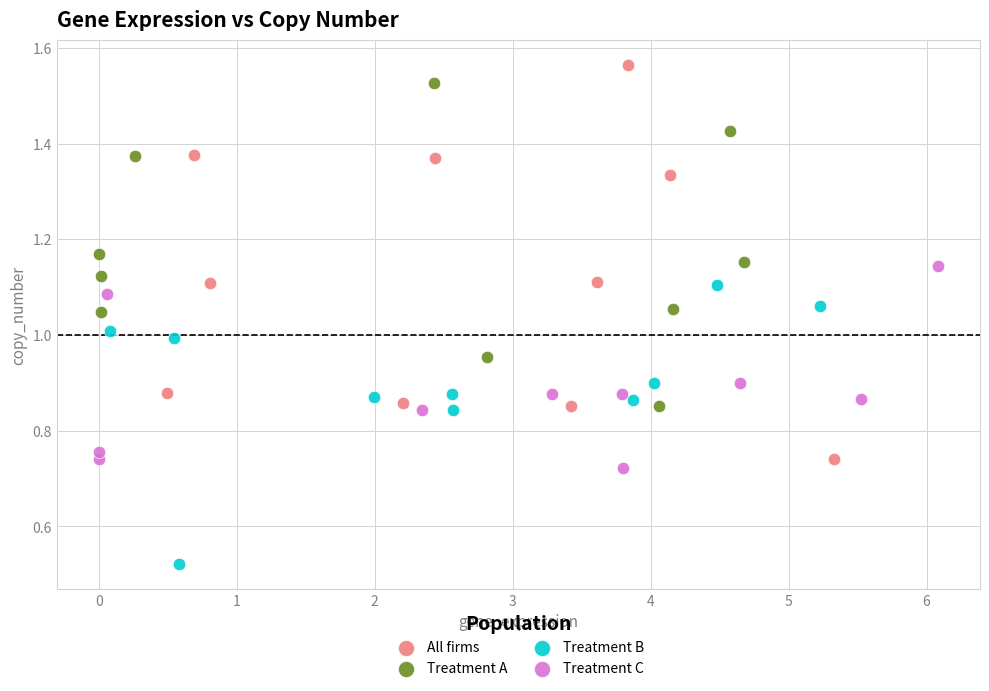

Which series has the widest spread of Y values?

All firms